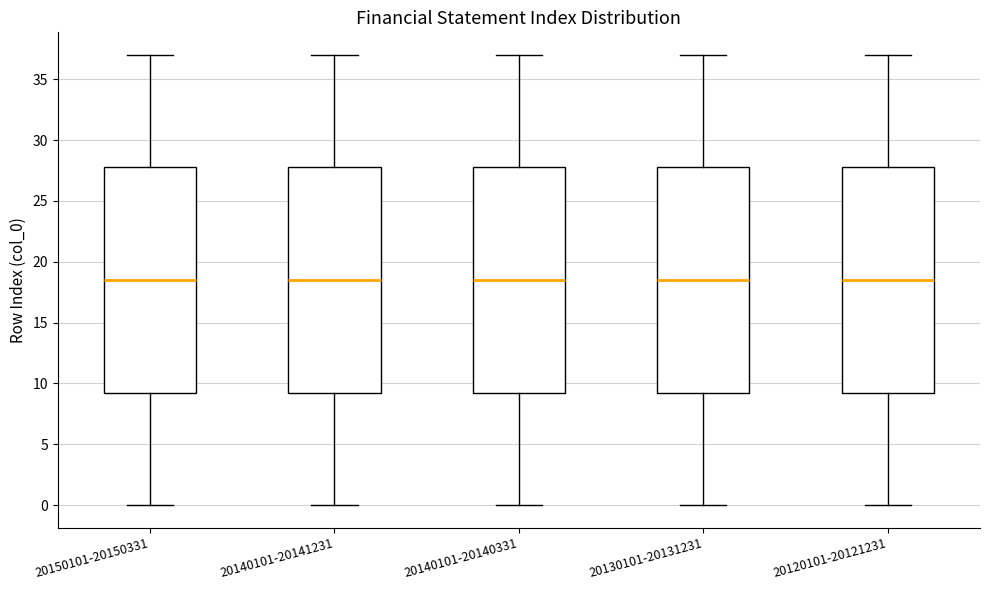

Reading left to right, transcribe this box plot: for each box, give where its median line is, the range the box spans, and where its two whiskers end, as read against the y-axis. The values are not printed on the chart, so give them approximately, as read against the axis.

20150101-20150331: median 18.5, box 9.5 to 28.0, whiskers 0.0 to 37.0
20140101-20141231: median 18.5, box 9.5 to 28.0, whiskers 0.0 to 37.0
20140101-20140331: median 18.5, box 9.5 to 28.0, whiskers 0.0 to 37.0
20130101-20131231: median 18.5, box 9.5 to 28.0, whiskers 0.0 to 37.0
20120101-20121231: median 18.5, box 9.5 to 28.0, whiskers 0.0 to 37.0